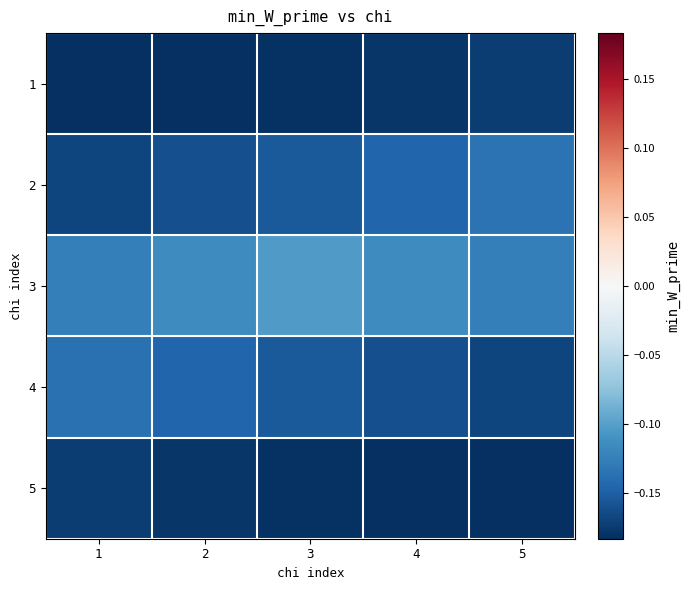

Reading left to right, list all the values displayed in this chart.

1: 1=-0.2	2=-0.2	3=-0.2	4=-0.2	5=-0.2
2: 1=-0.2	2=-0.2	3=-0.2	4=-0.1	5=-0.1
3: 1=-0.1	2=-0.1	3=-0.1	4=-0.1	5=-0.1
4: 1=-0.1	2=-0.1	3=-0.2	4=-0.2	5=-0.2
5: 1=-0.2	2=-0.2	3=-0.2	4=-0.2	5=-0.2